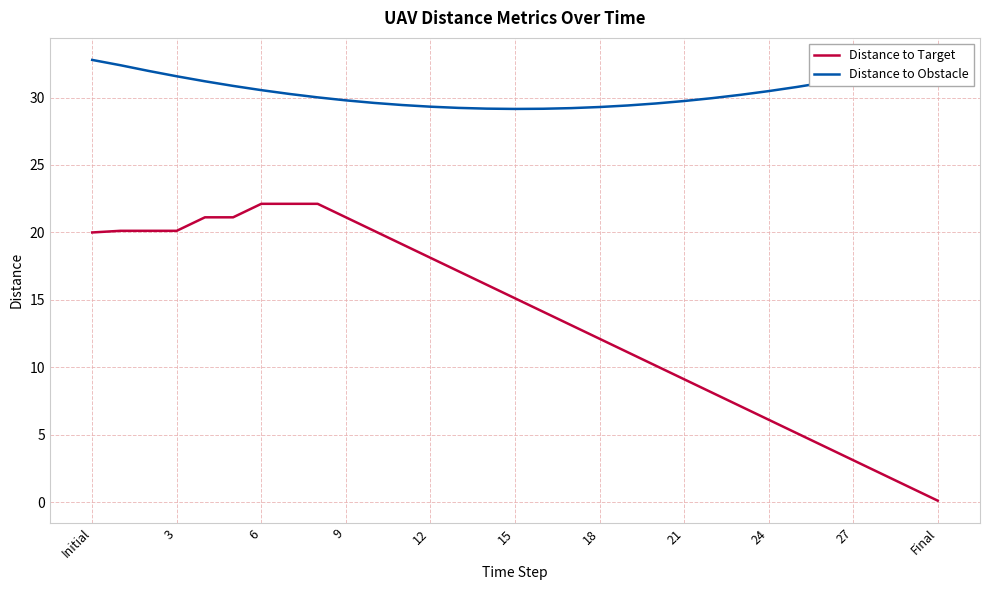

Count the number of categories in the chart.

31